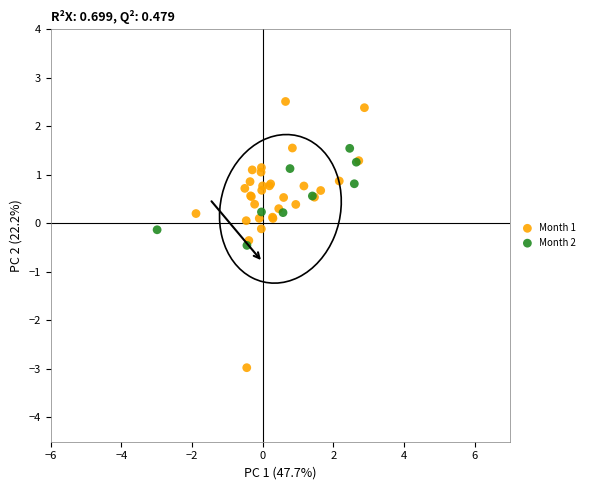

Which series reaches the minimum Y coordinate?

Month 1